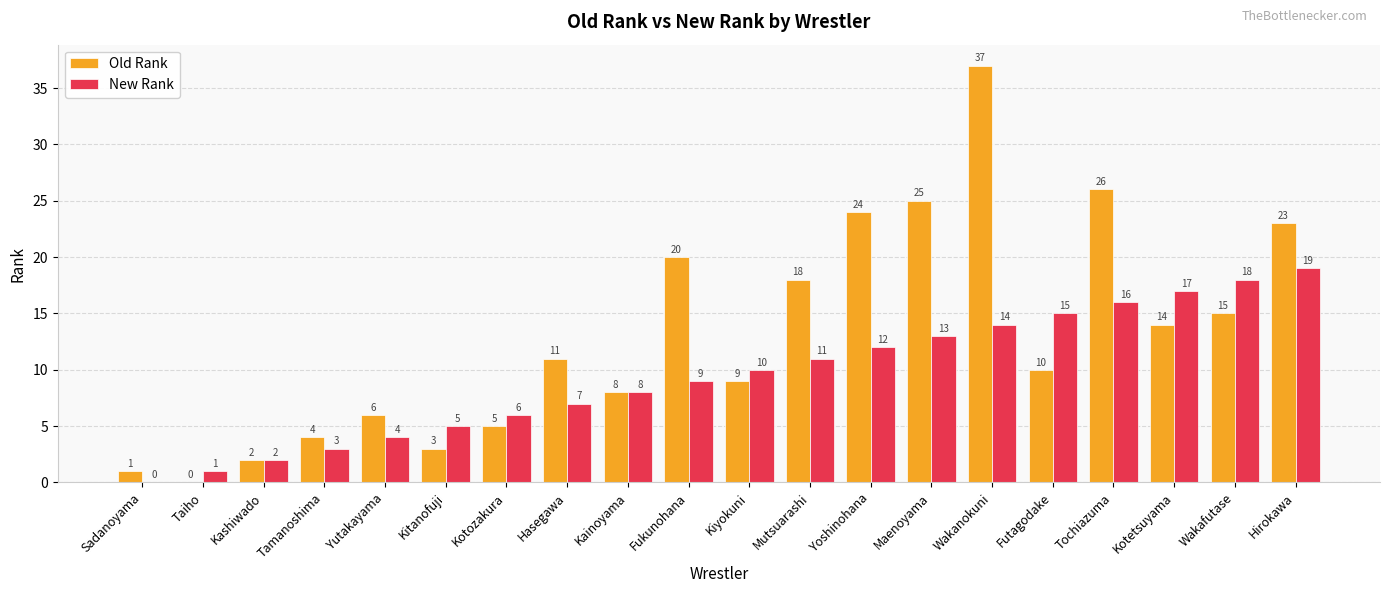

Which series has the largest total across all categories?

Old Rank